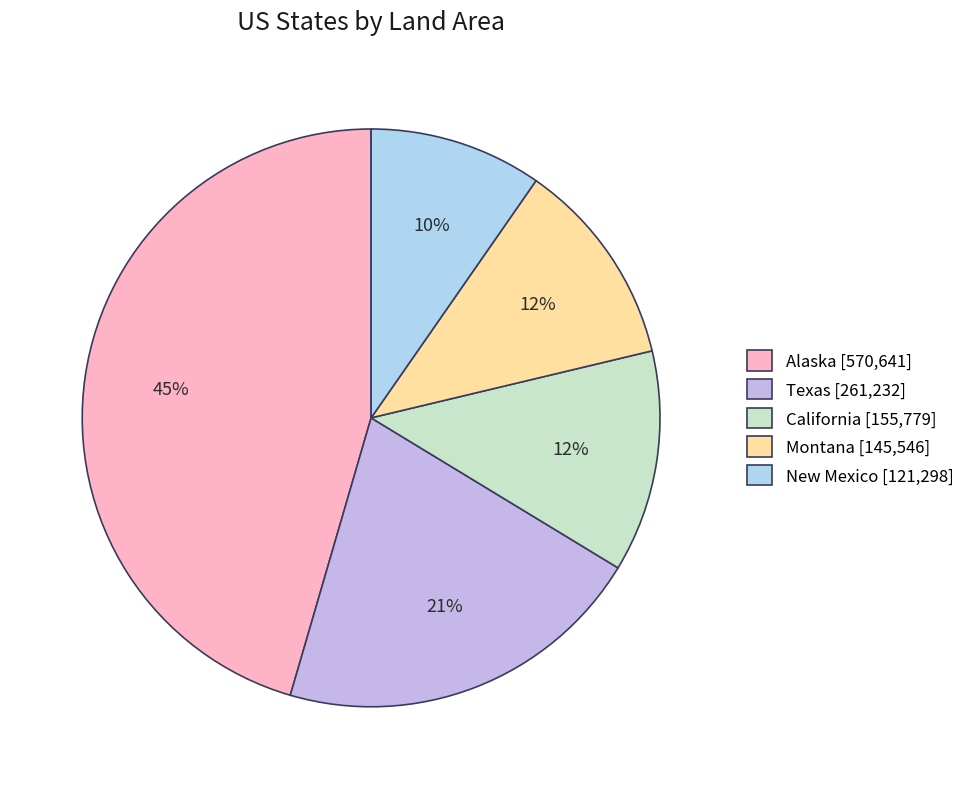

Is Texas the majority of the pie?

No